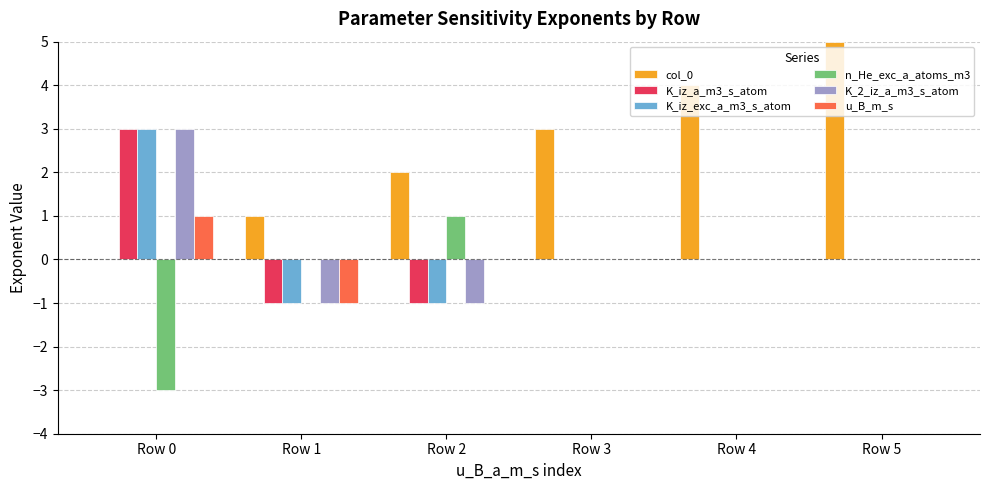

Which series has the largest total across all categories?

col_0